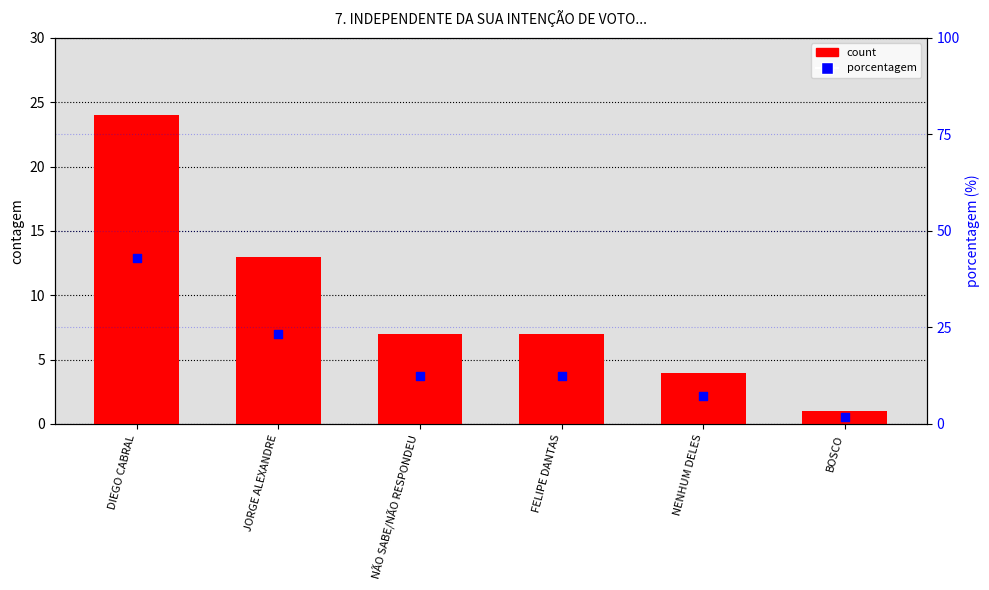

Is the value of count at JORGE ALEXANDRE greater than the value of porcentagem at NENHUM DELES?

Yes